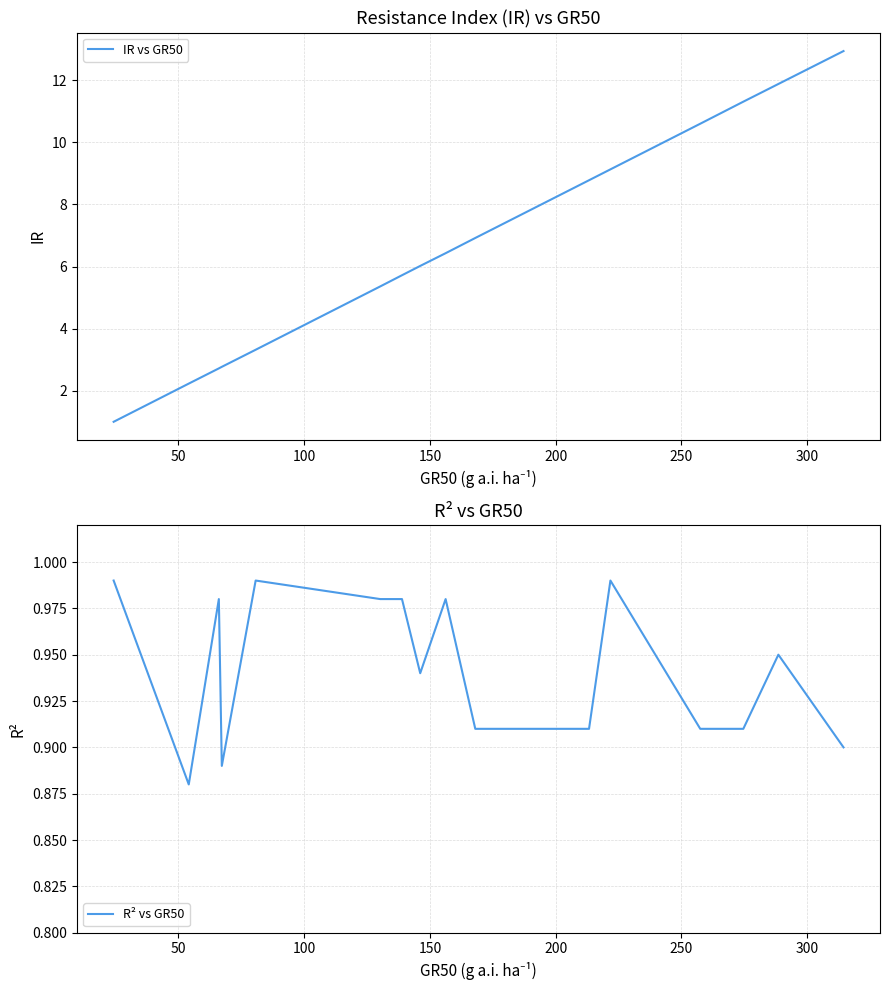

Rank the series by their average value, from highest to lowest.

IR vs GR50, R² vs GR50